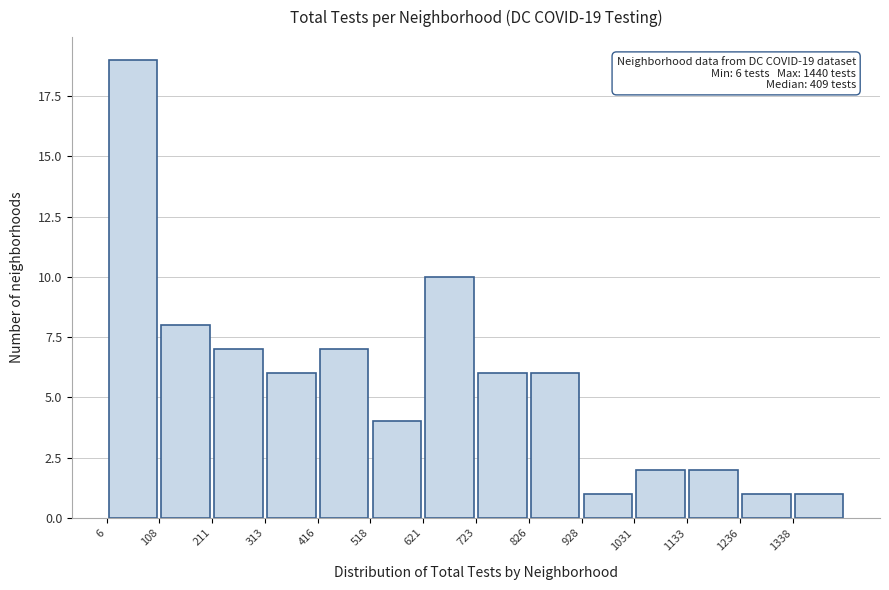

Which range on the x-axis has the tallest bar?

0 to 100